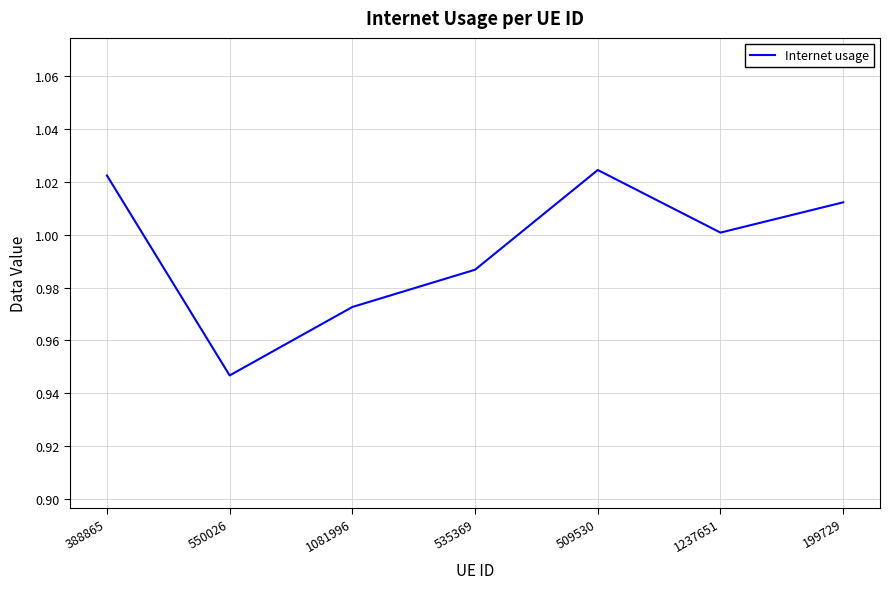

List the labels in order of value, largest first.

509530, 388865, 199729, 1237651, 535369, 1081996, 550026